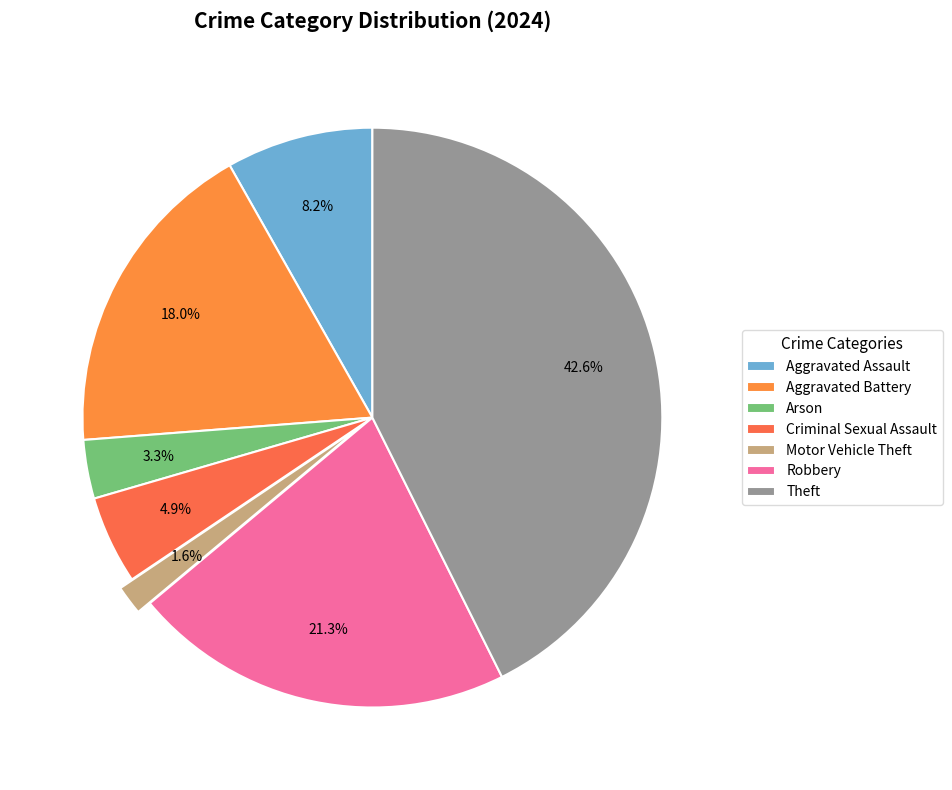

To the nearest percent, what is the average slice percentage?

14%